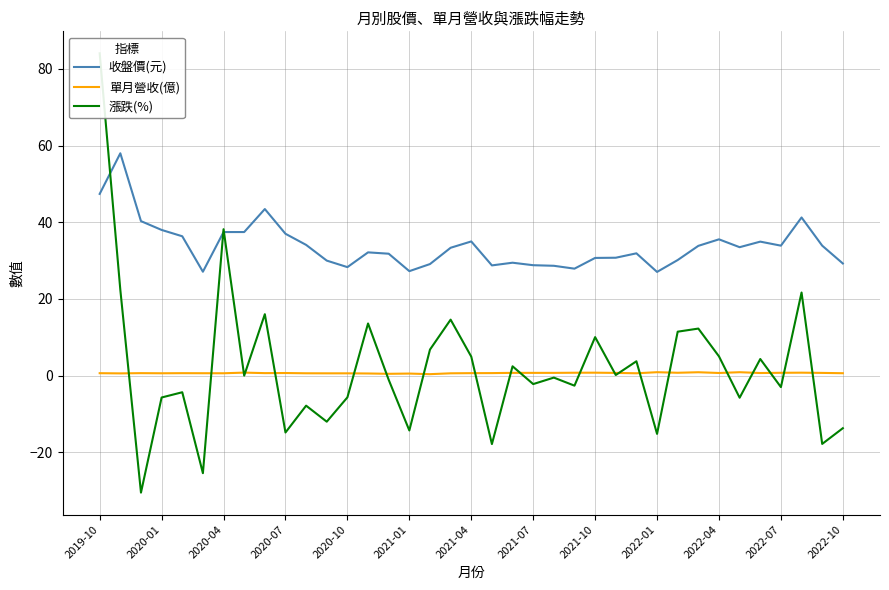

What is the greatest value displayed?

84.1